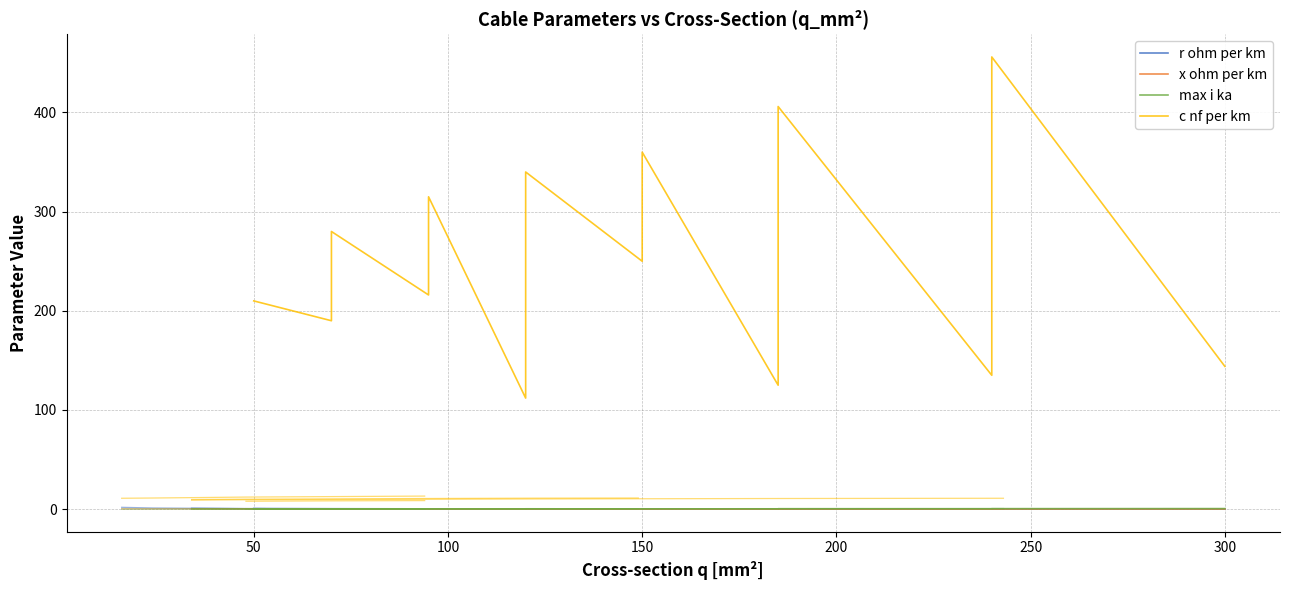

What is the value of the x ohm per km point at the 16th from the left?

0.1